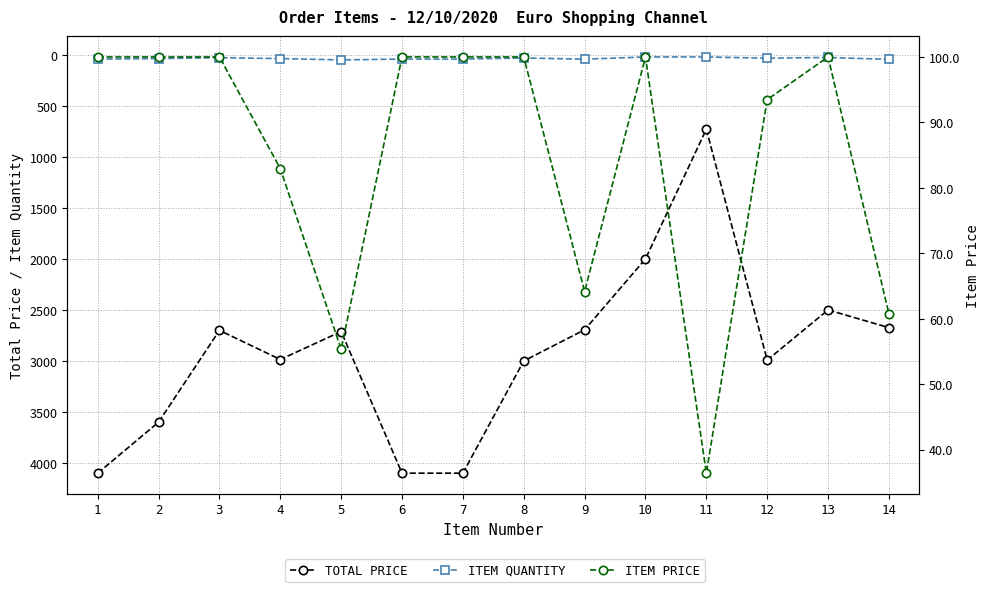

How many lines are shown in the chart?

3